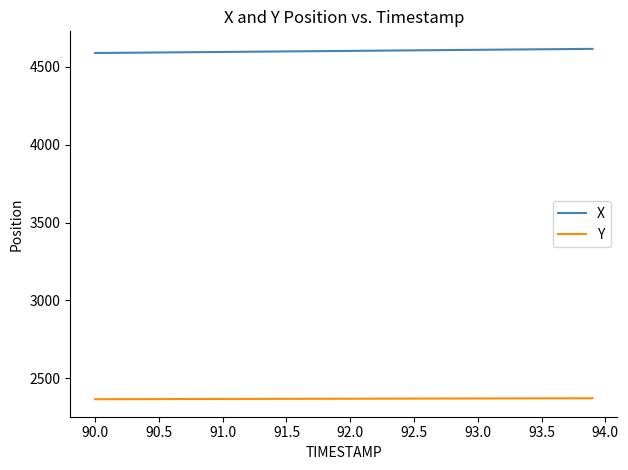

What is the average value of the Y series?

2368.0